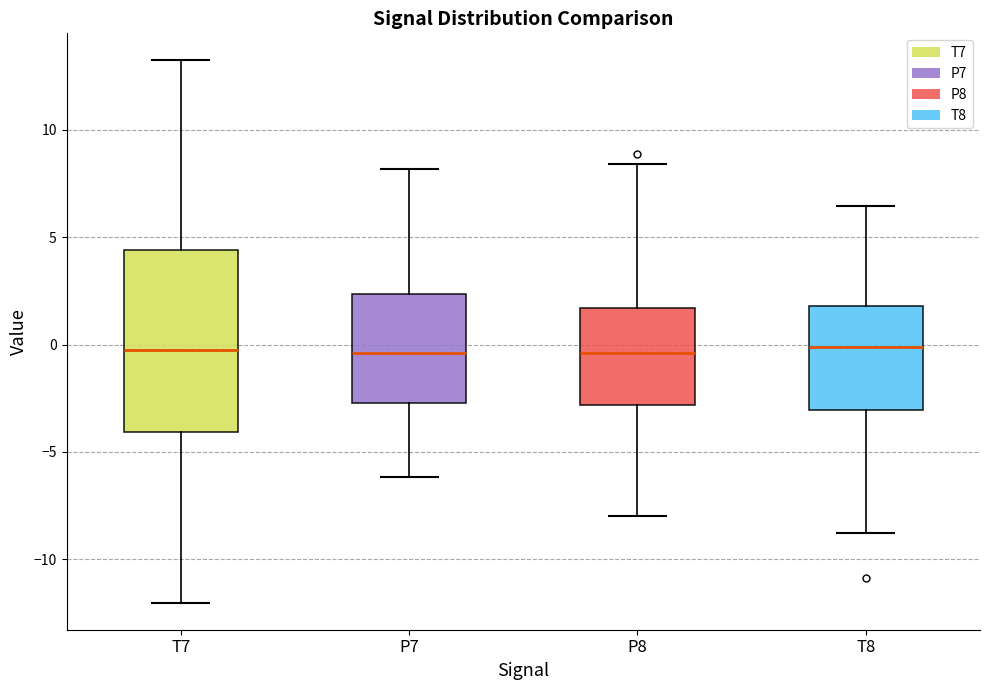

Where is the upper edge of the box for T7 on the y-axis? The values are not printed on the chart, so give them approximately, as read against the axis.

4.5